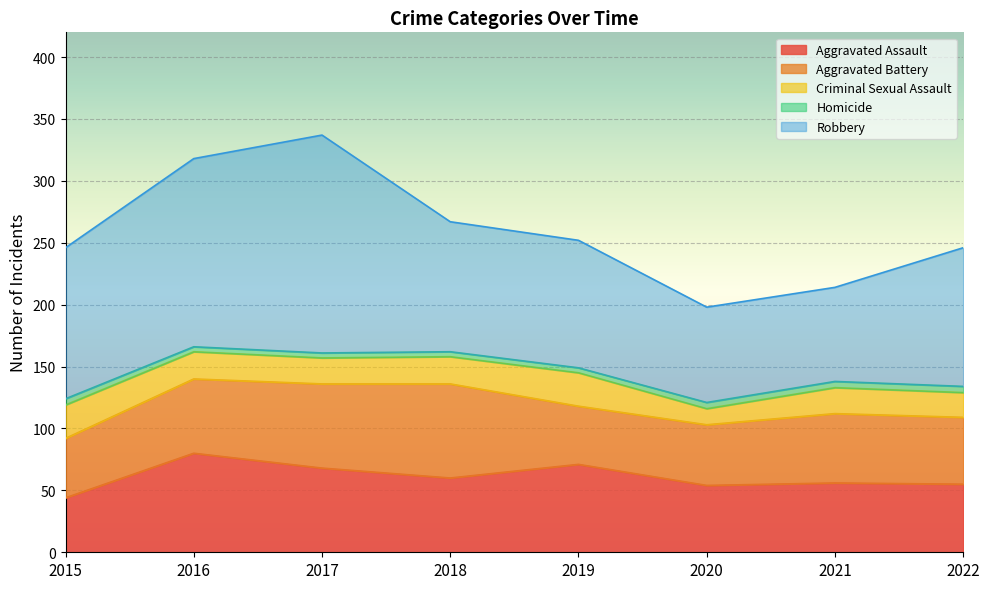

What is the total value across all series at 2020?

198